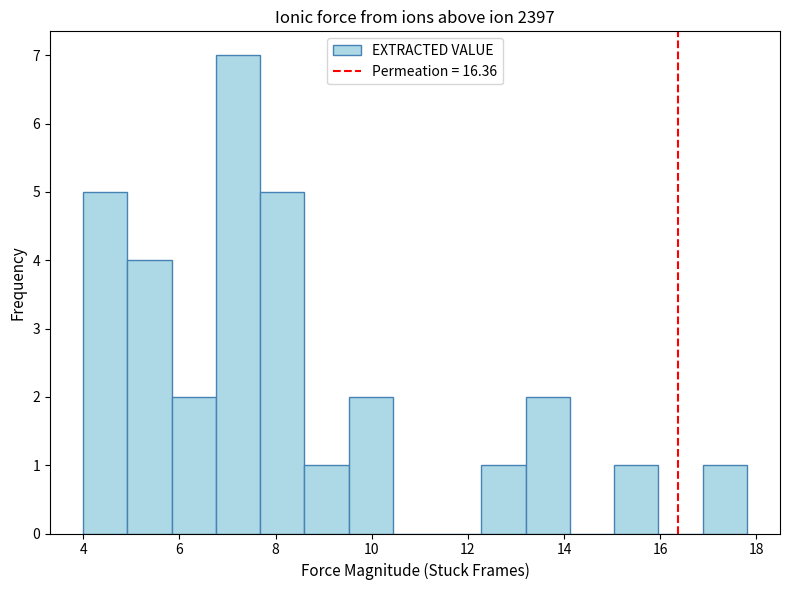

Reading left to right, list every bar in this chart as the range it spans on the x-axis followed by its height. Neither the bar edges nor the heights are printed on the chart, so give them approximately, as read against the axes.

4.00 to 4.92: 5
4.92 to 5.84: 4
5.84 to 6.76: 2
6.76 to 7.68: 7
7.68 to 8.60: 5
8.60 to 9.52: 1
9.52 to 10.44: 2
10.44 to 11.36: 0
11.36 to 12.28: 0
12.28 to 13.20: 1
13.20 to 14.12: 2
14.12 to 15.04: 0
15.04 to 15.96: 1
15.96 to 16.88: 0
16.88 to 17.80: 1